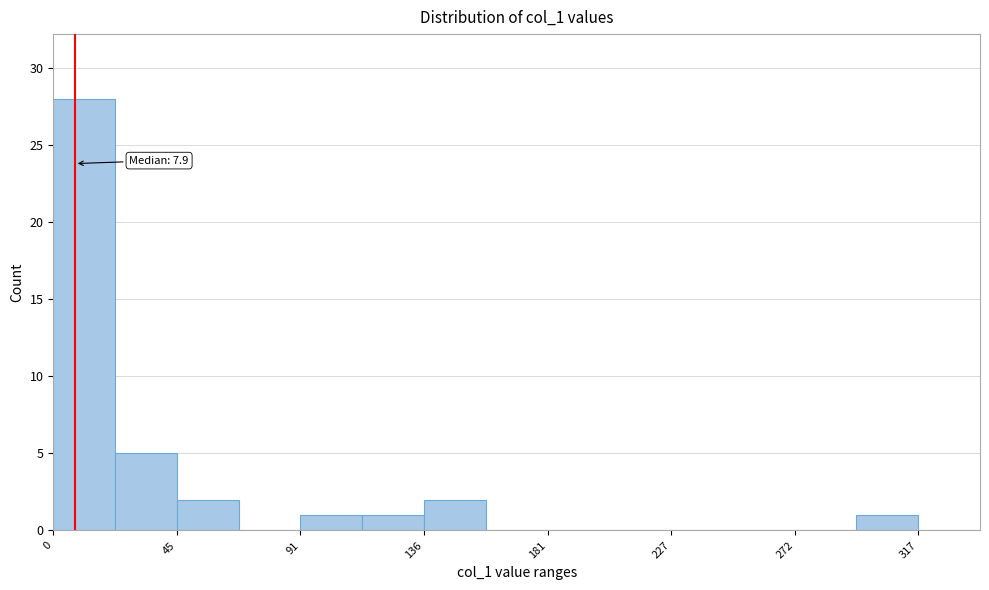

Which range on the x-axis has the tallest bar?

0 to 25